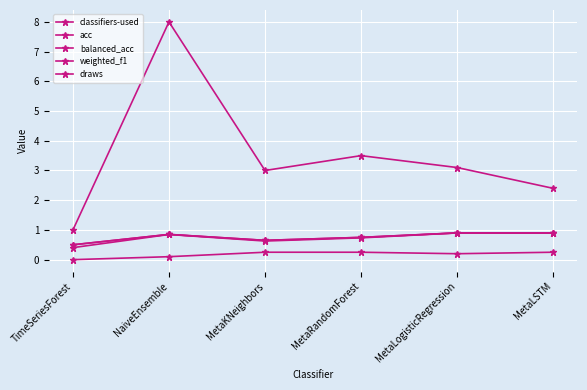

In balanced_acc, how many points are higher than both neighbors (excluding endpoints)?

1